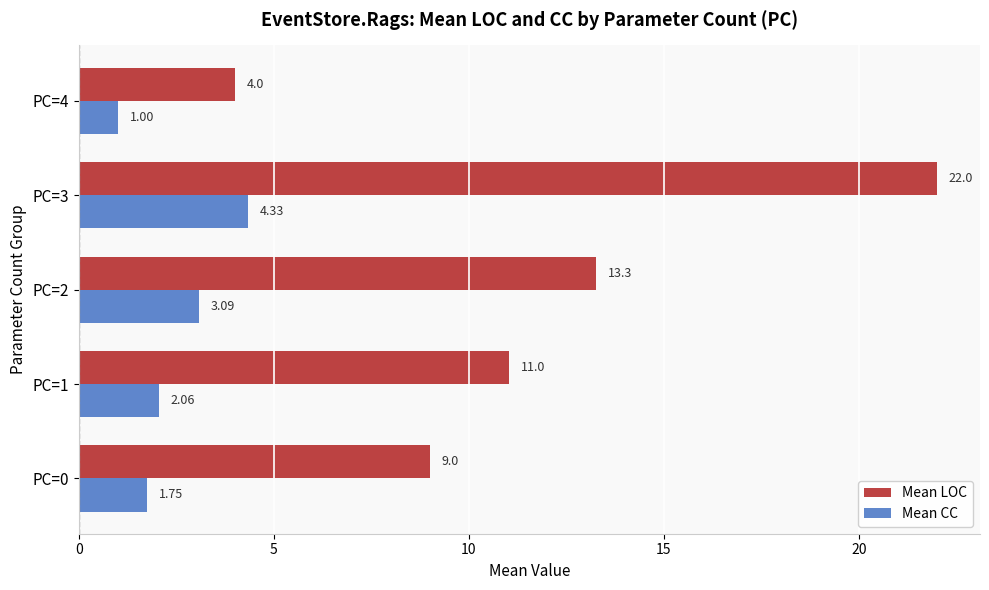

Is the value of Mean LOC at PC=3 greater than the value of Mean CC at PC=1?

Yes